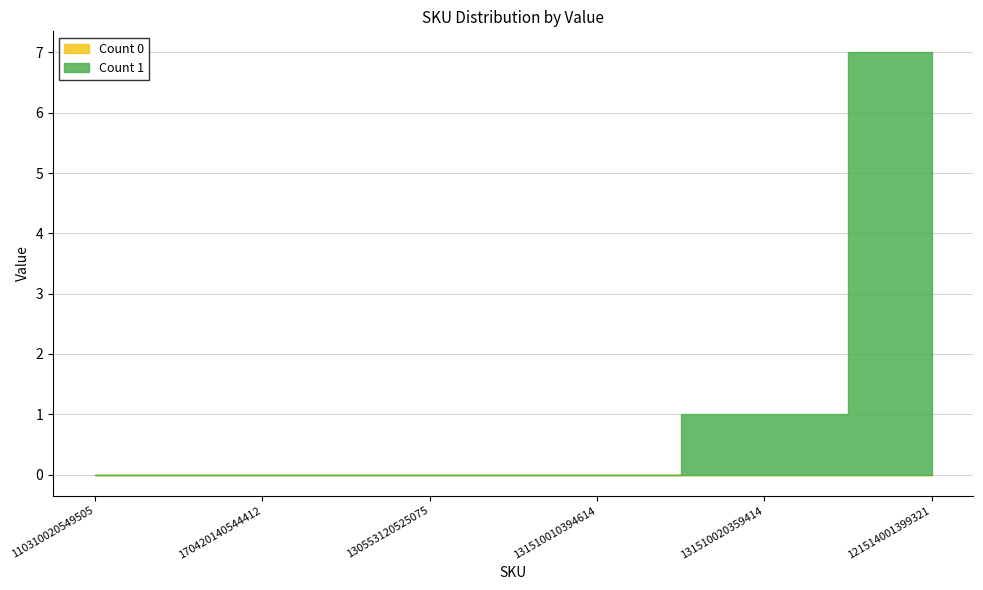

Does the chart have visible grid lines?

Yes